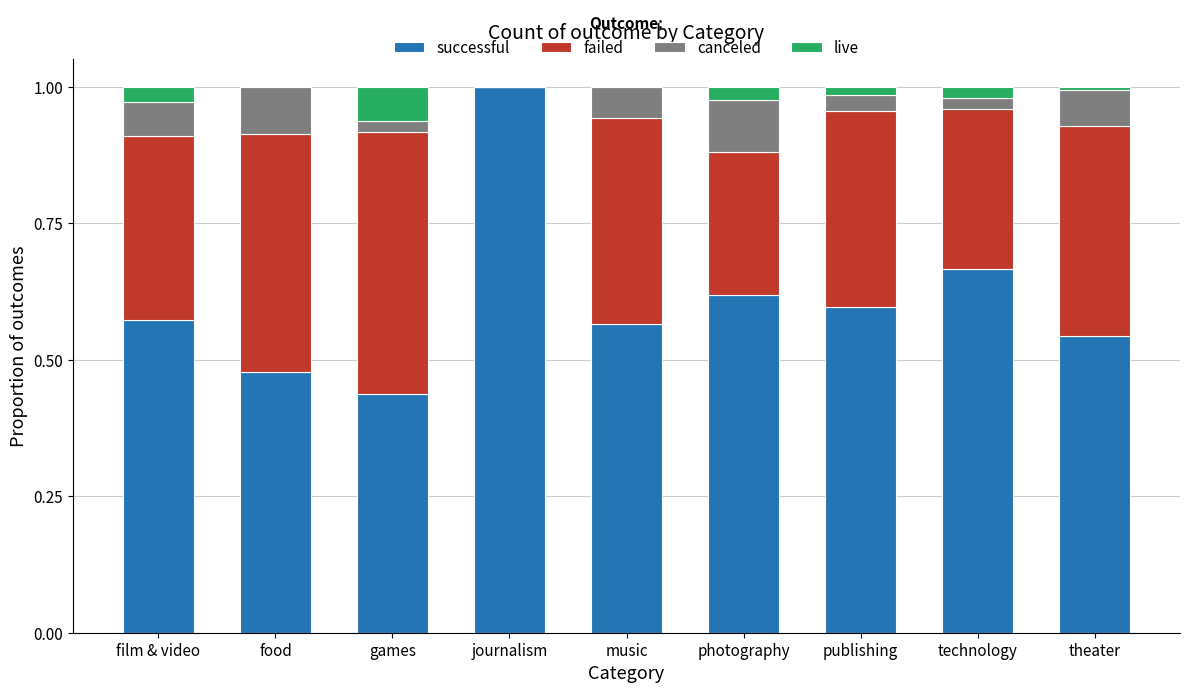

Which category has the highest value in the successful series?

journalism